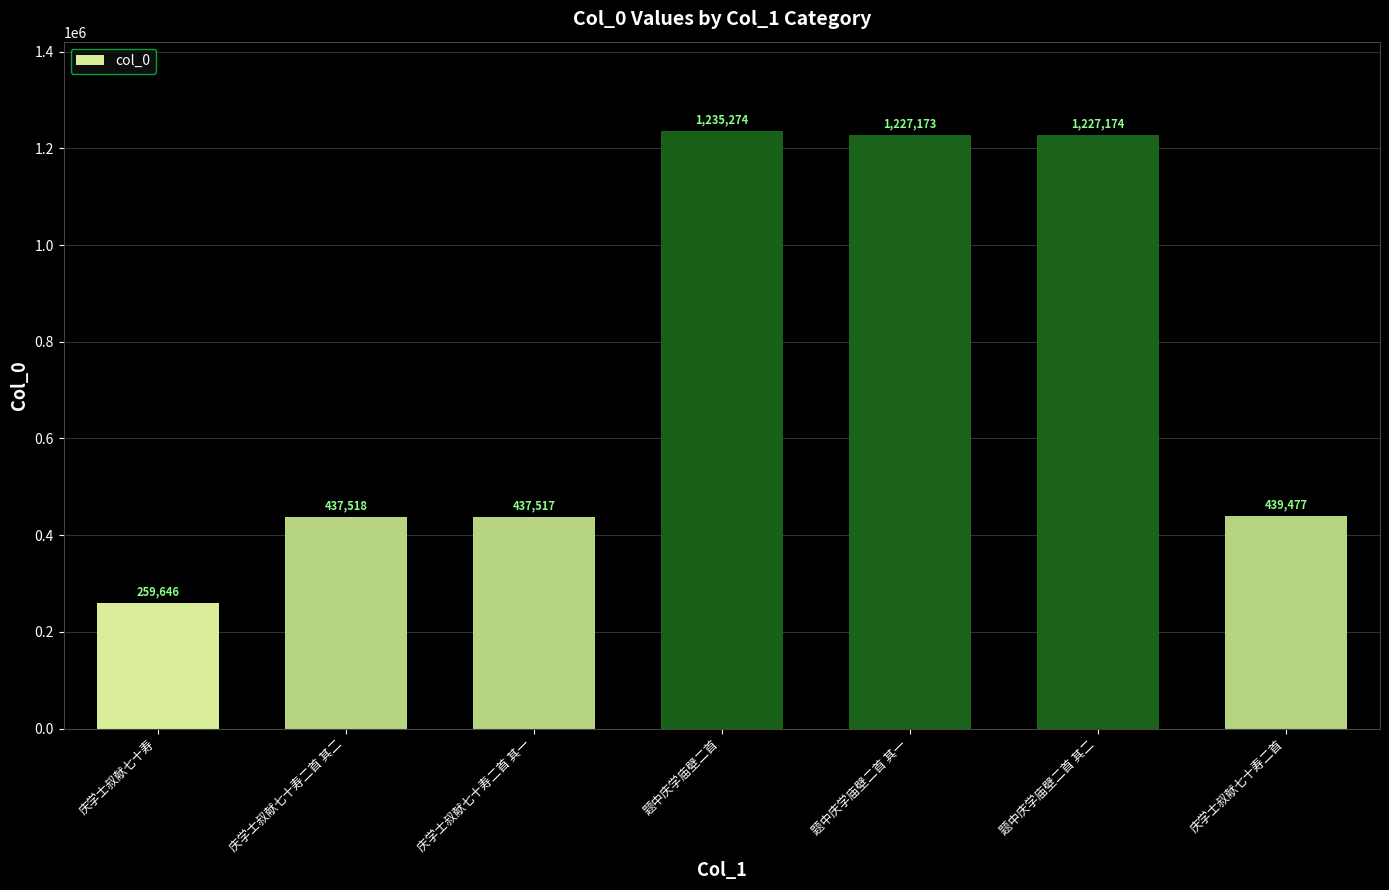

What is the greatest value displayed?

1235274